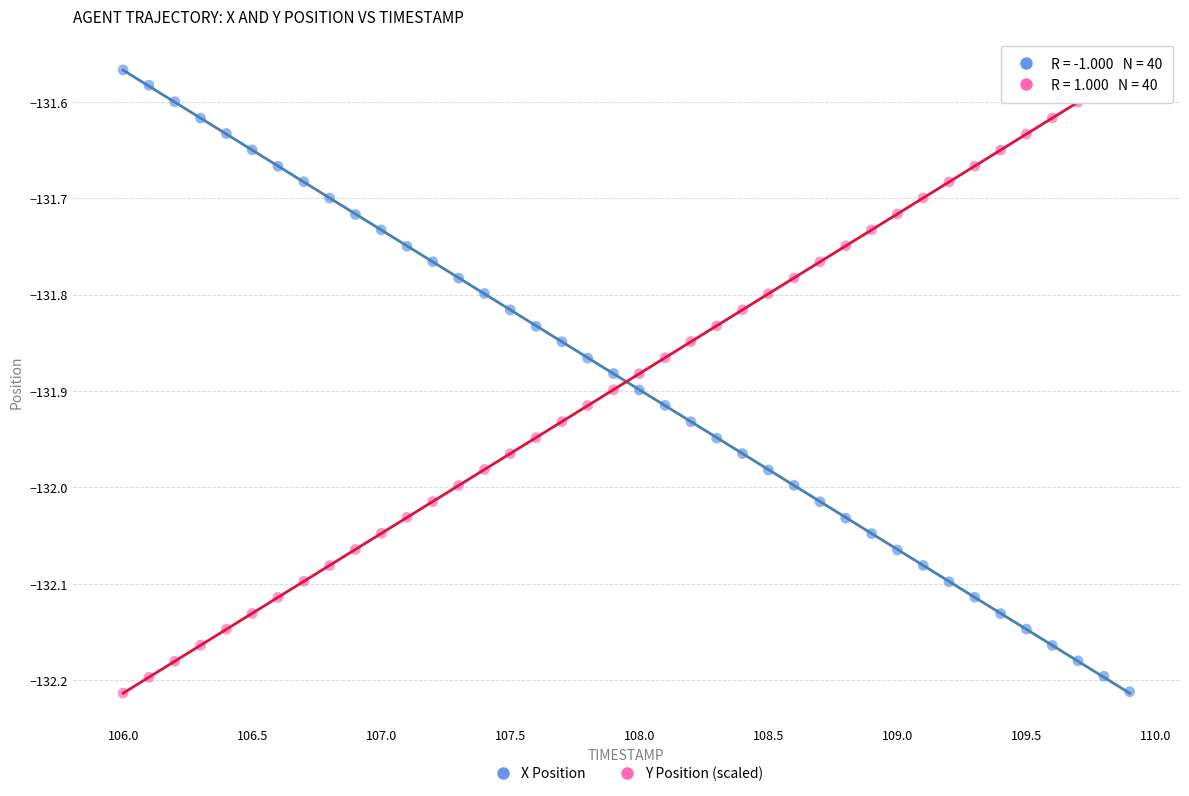

Across all data points, what is the range of Y values (max minus min)?

0.6